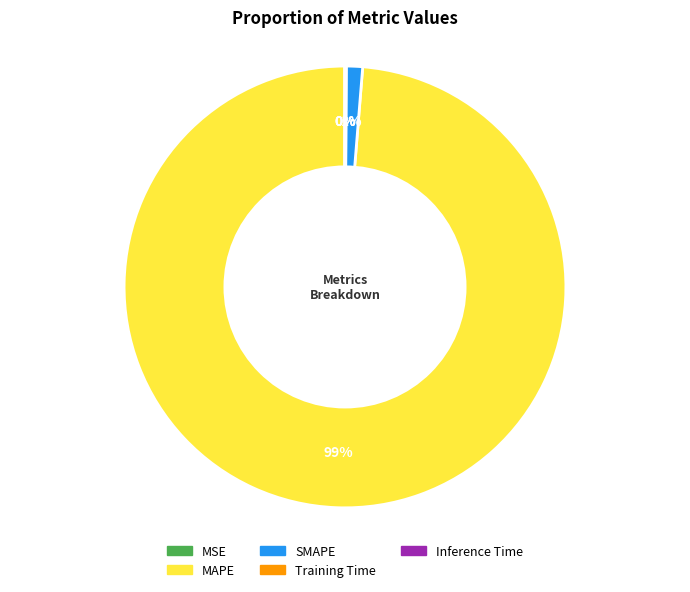

True or false: MAPE accounts for 99% of the total.

True